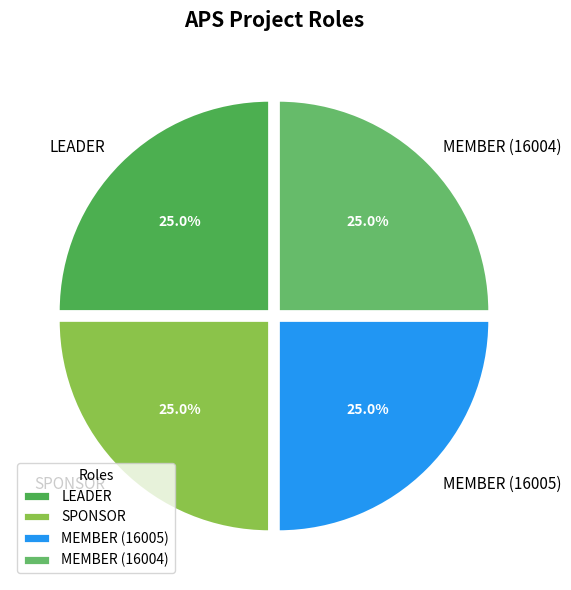

Approximately how many times larger is the value at SPONSOR compared to MEMBER (16004)?

1.0